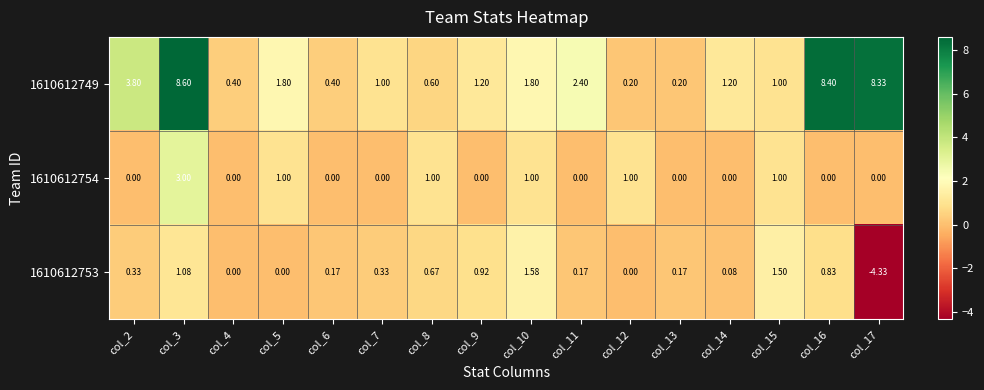

Is the value of 1610612753 at col_17 greater than the value of 1610612749 at col_14?

No